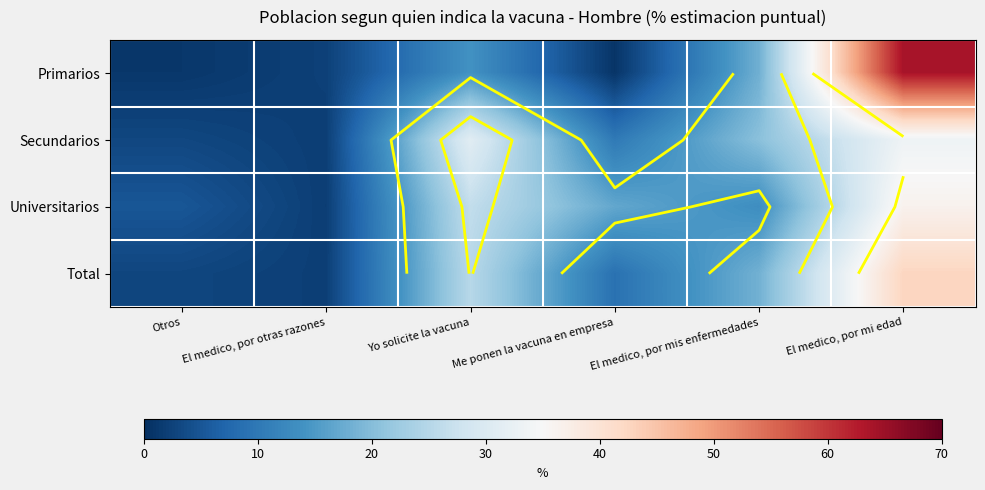

True or false: Primarios has a value of 1.5 at El medico, por otras razones.

False